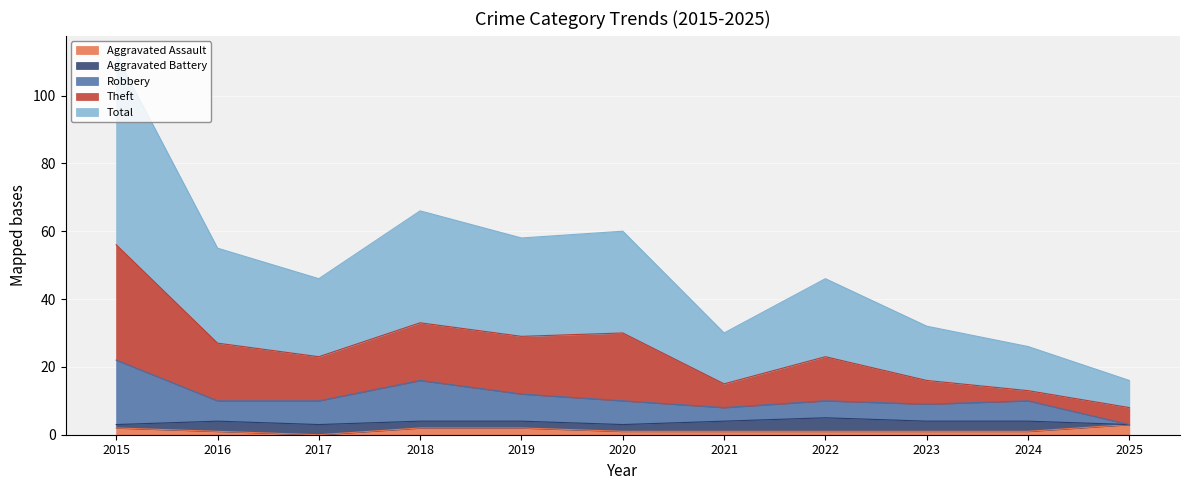

Is the value of Total at 2021 greater than the value of Aggravated Assault at 2018?

Yes